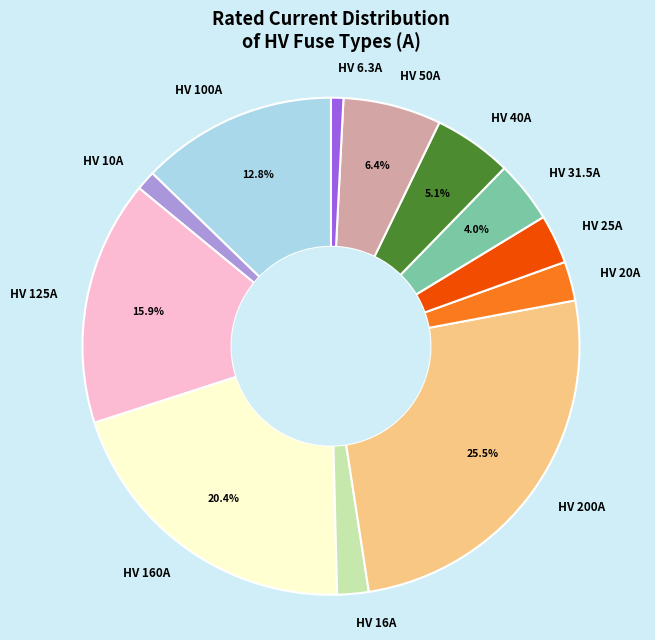

Combined, do HV 31.5A and HV 200A account for over 50%?

No